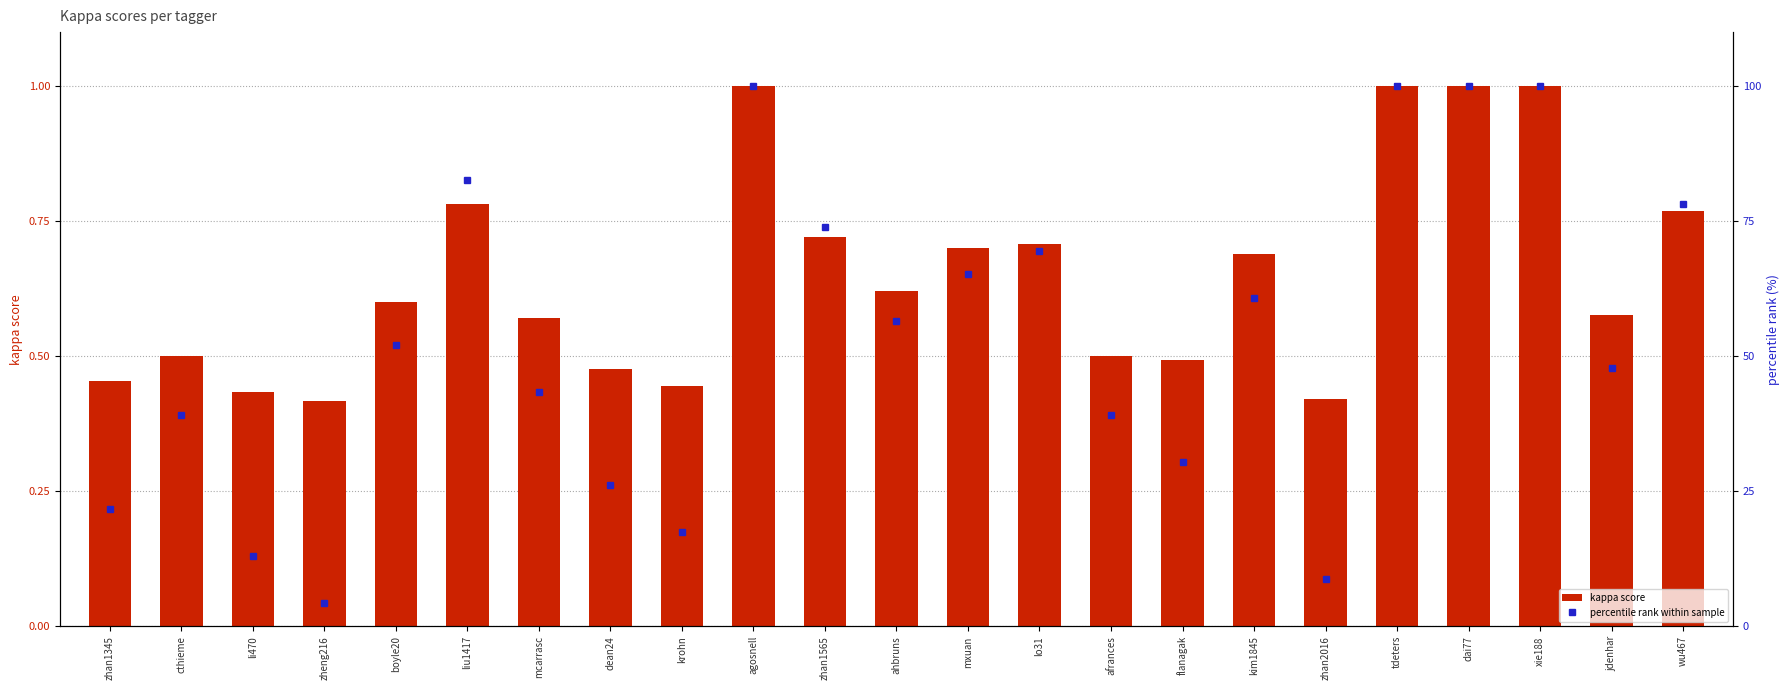

List the labels in order of kappa score value, largest first.

agosnell, tdeters, dai77, xie188, liu1417, wu467, zhan1565, lo31, mxuan, kim1845, ahbruns, boyle20, jdenhar, mcarrasc, cthieme, afrances, flanagak, dean24, zhan1345, krohn, li470, zhan2016, zheng216